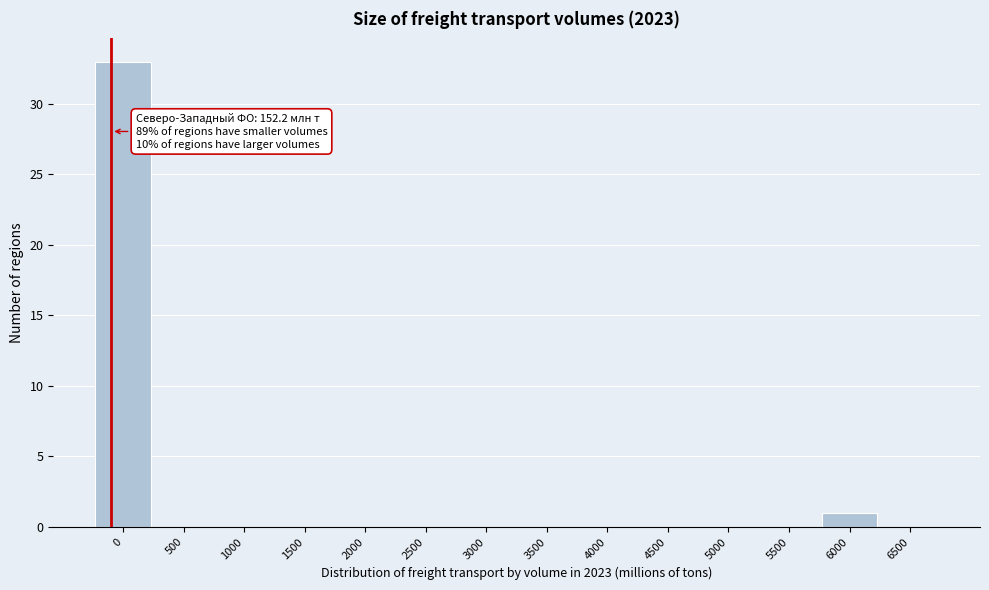

Reading right to left, list all the values displayed in this chart.

6500=0	6000=1	5500=0	5000=0	4500=0	4000=0	3500=0	3000=0	2500=0	2000=0	1500=0	1000=0	500=0	0=33